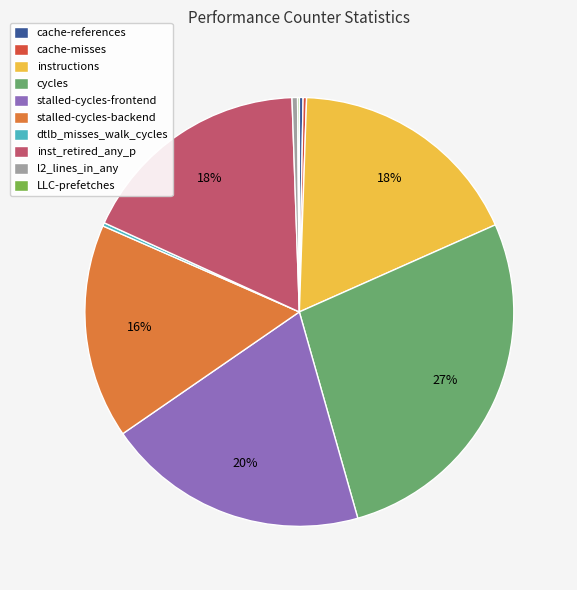

Between stalled-cycles-frontend and cache-references, which is larger?

stalled-cycles-frontend